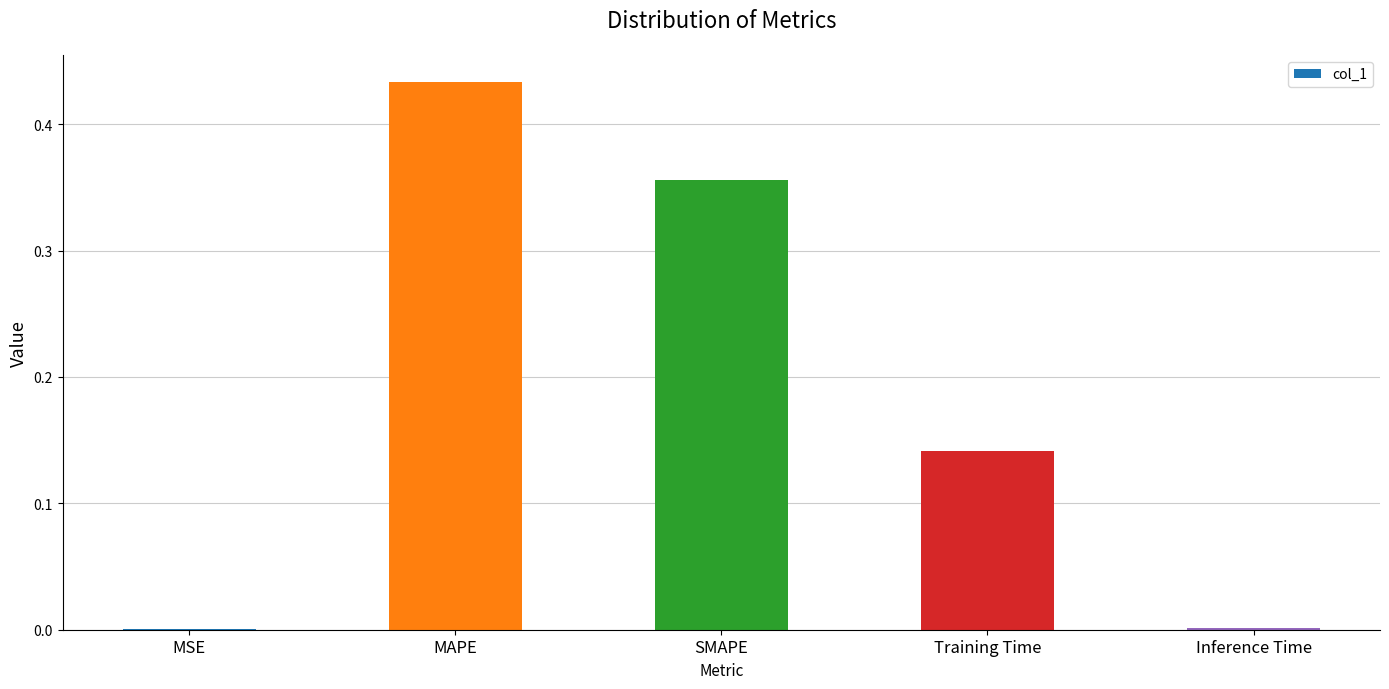

What is the change in value from MAPE to Training Time?

-0.3